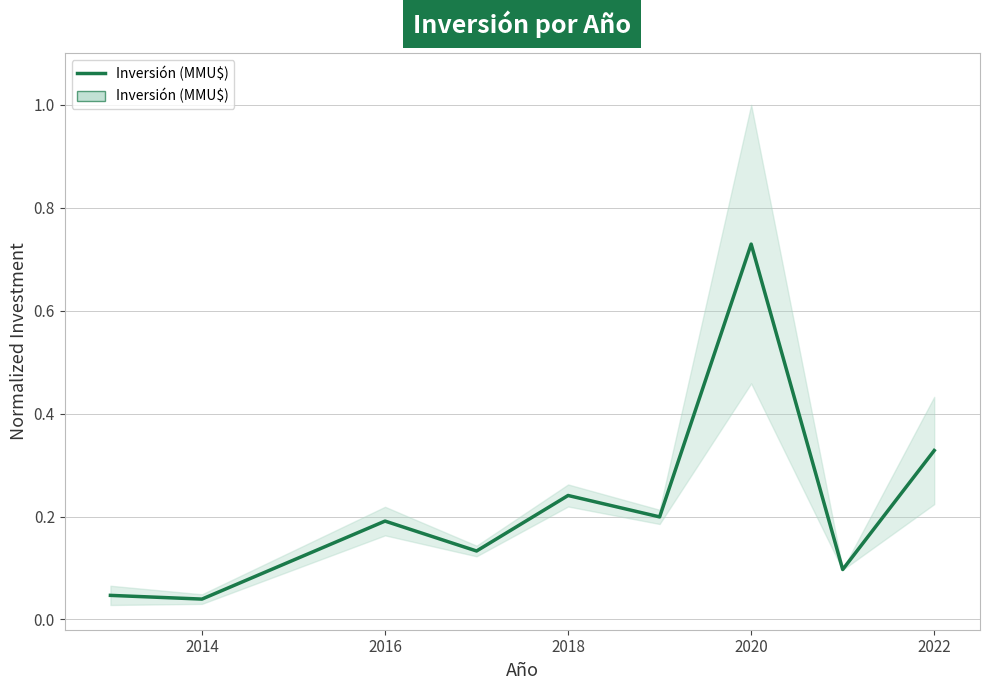

True or false: the data shows 0.0 at 2014.

True